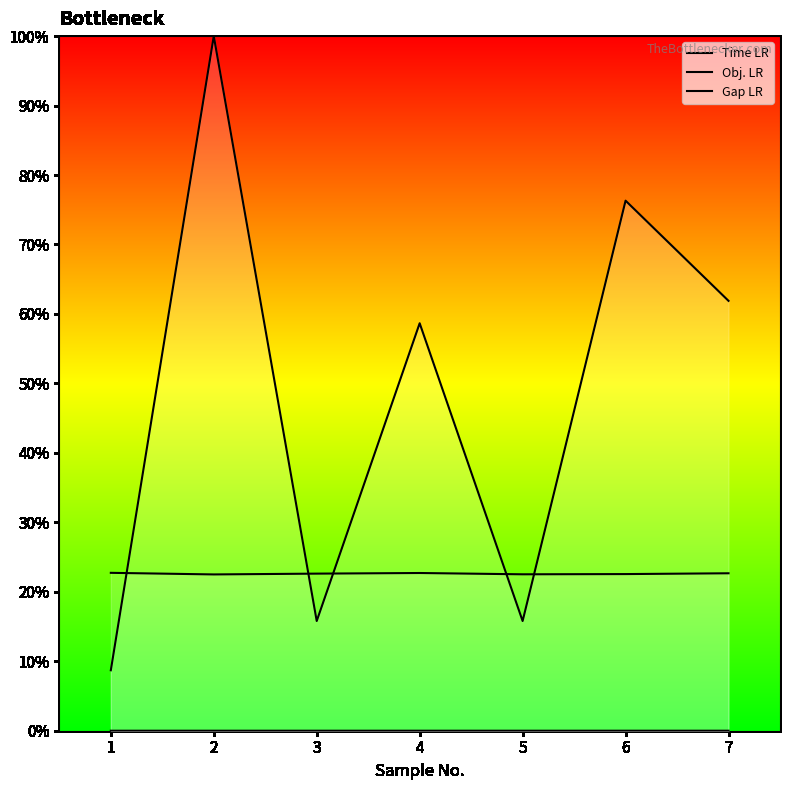

How many lines are shown in the chart?

3